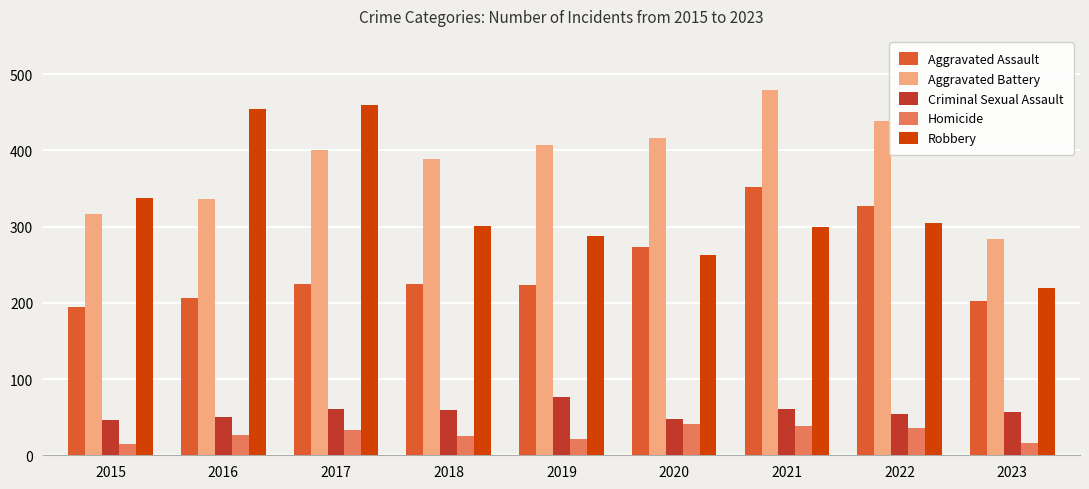

Does the chart contain stacked bars?

No